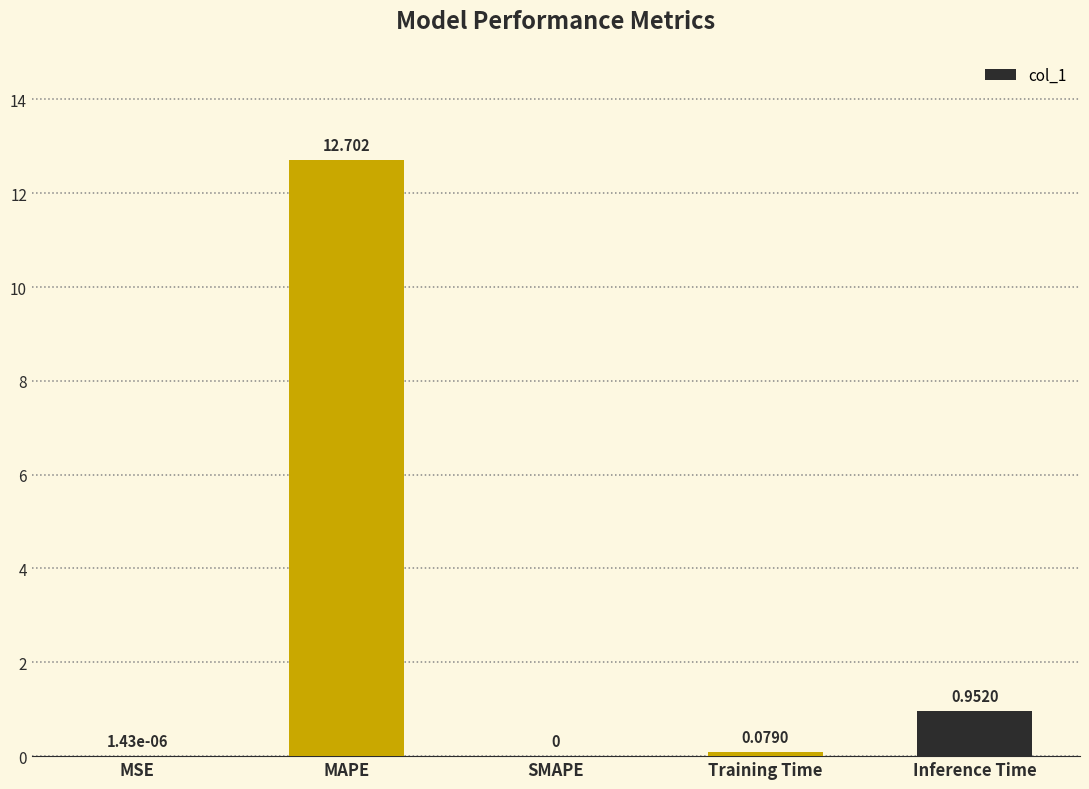

Are the bars horizontal?

No